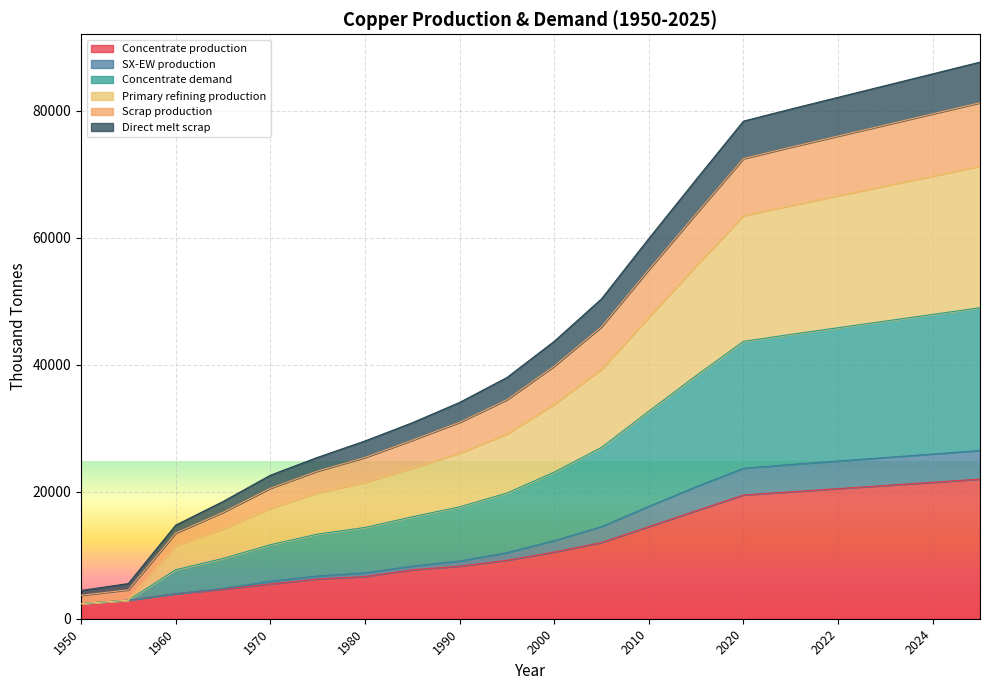

True or false: SX-EW production and Primary refining production cross at least once.

False